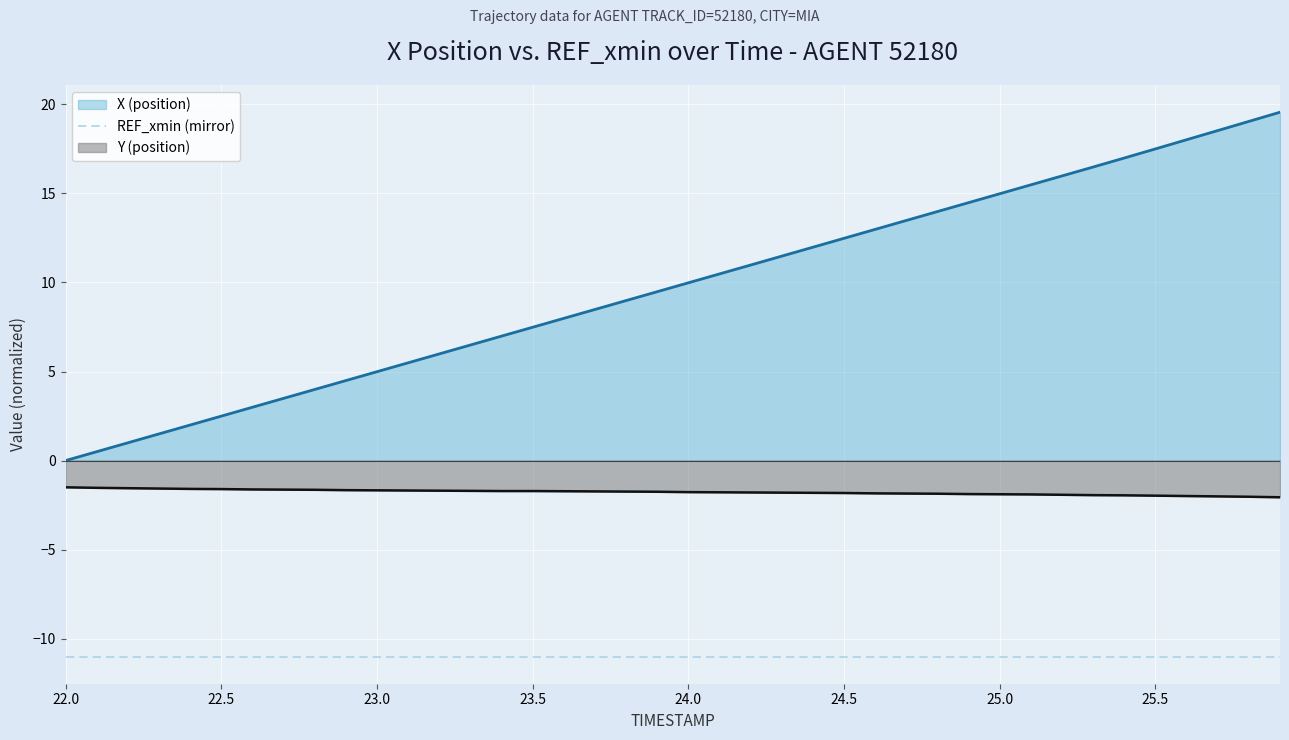

What is the label of the 39th point from the right?

22.1